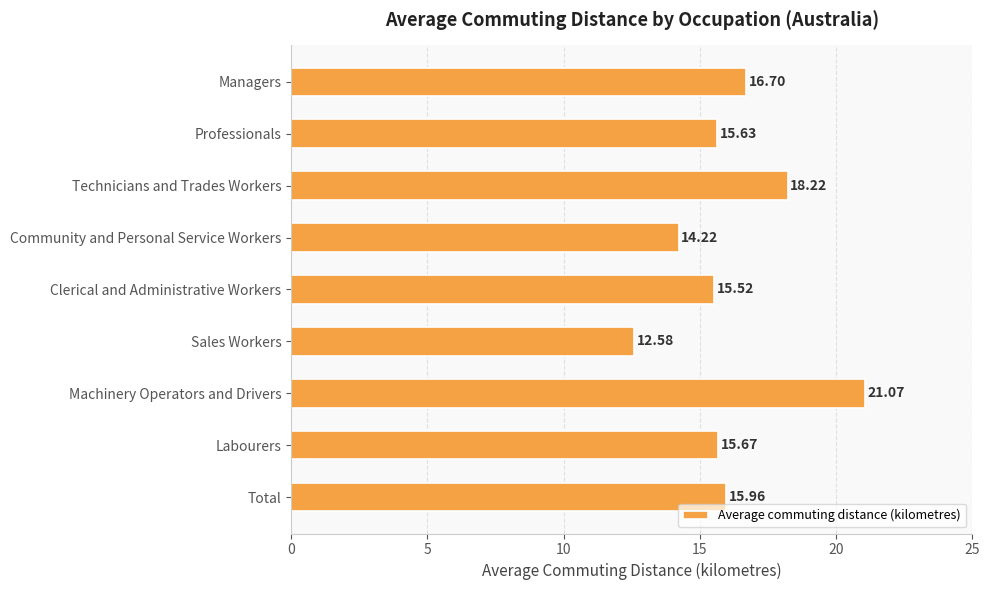

What is the label of the 4th bar from the bottom?

Sales Workers